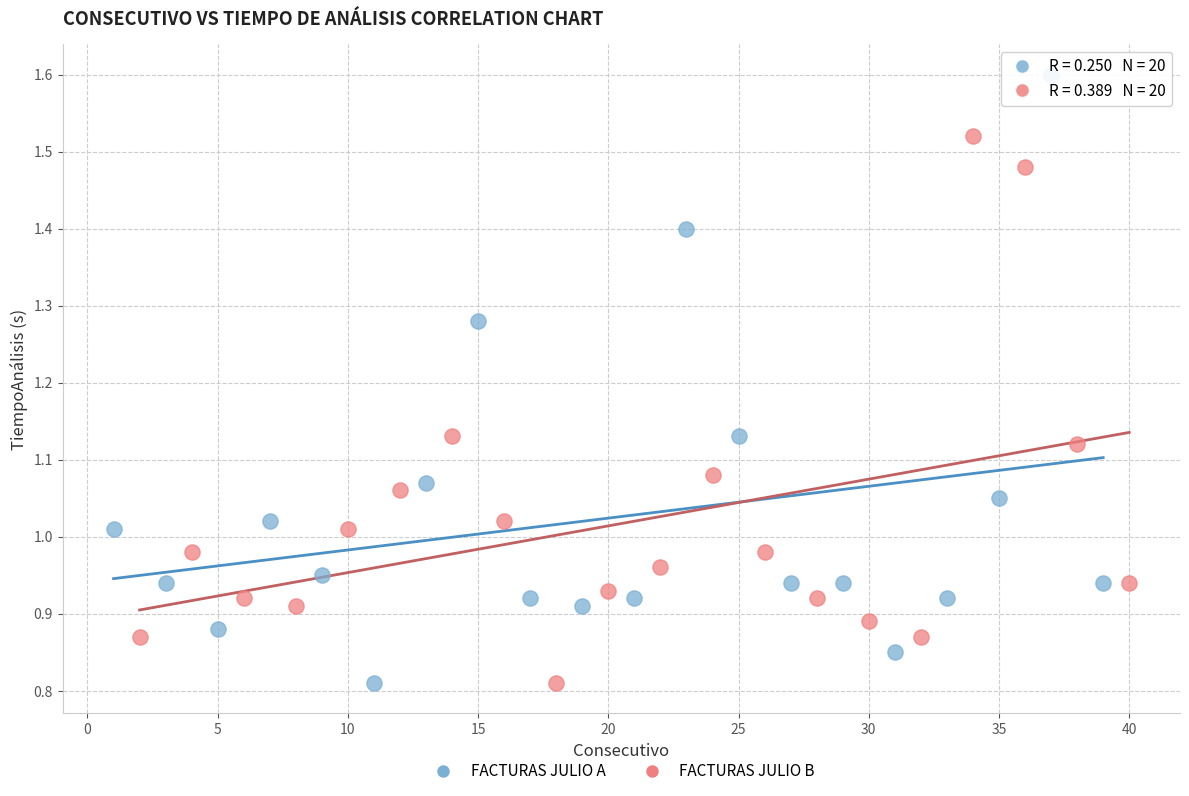

Which series has the largest Y range (max minus min)?

FACTURAS JULIO A